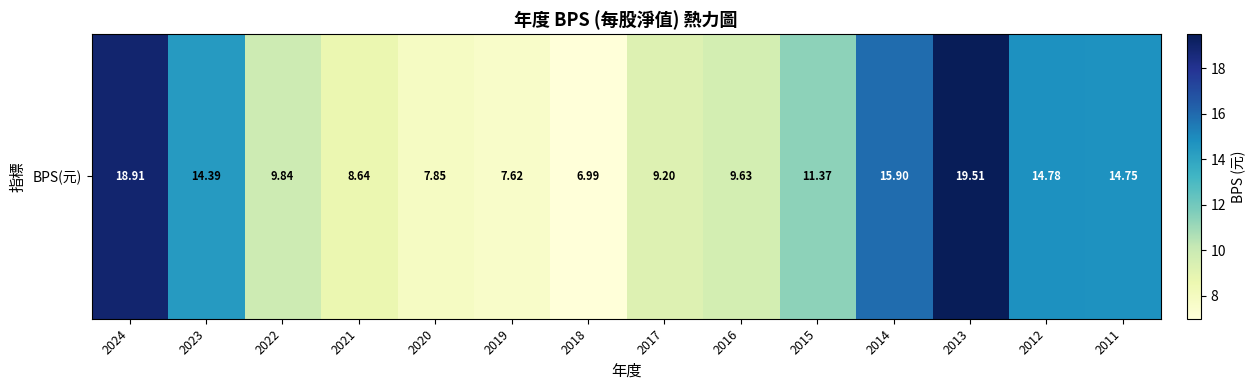

Reading right to left, transcribe all the data shown in this chart.

14.8	14.8	19.5	15.9	11.4	9.6	9.2	7.0	7.6	7.8	8.6	9.8	14.4	18.9